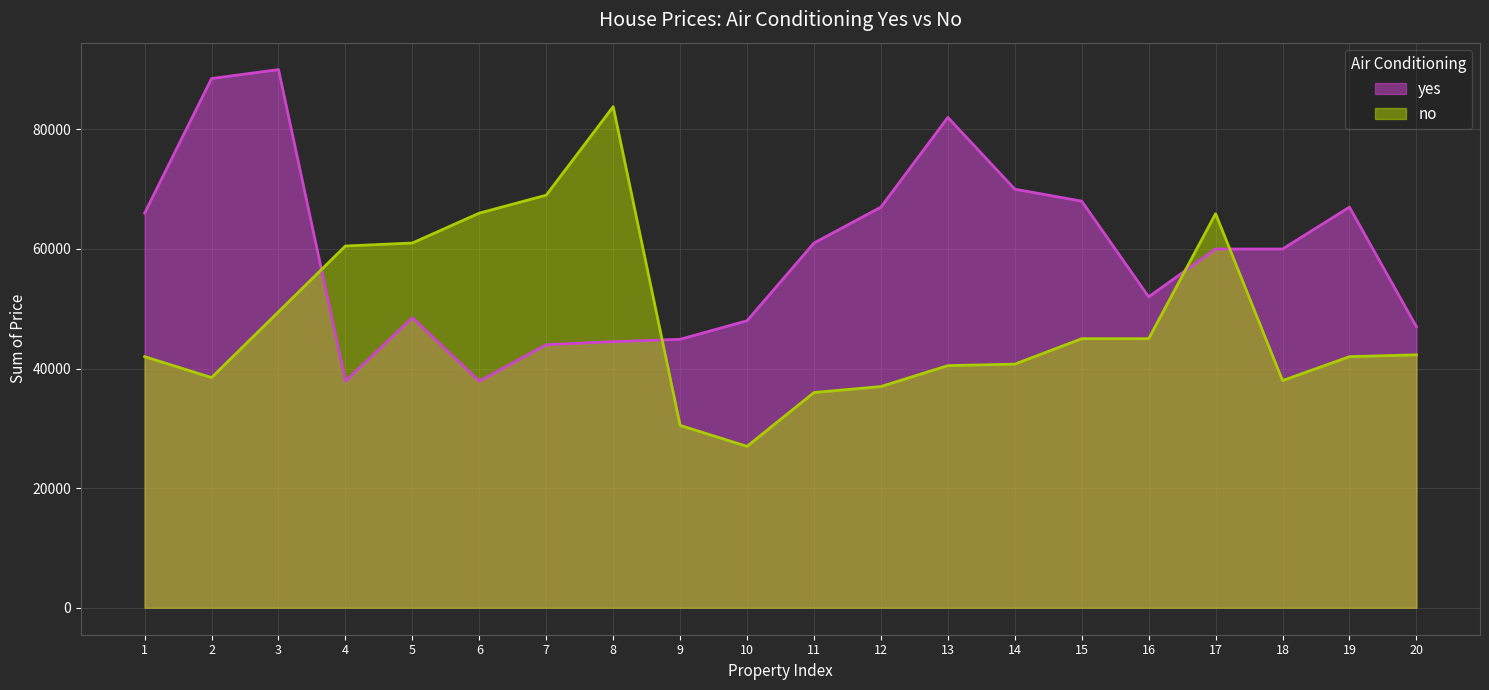

Which label corresponds to the largest value in the chart?

3